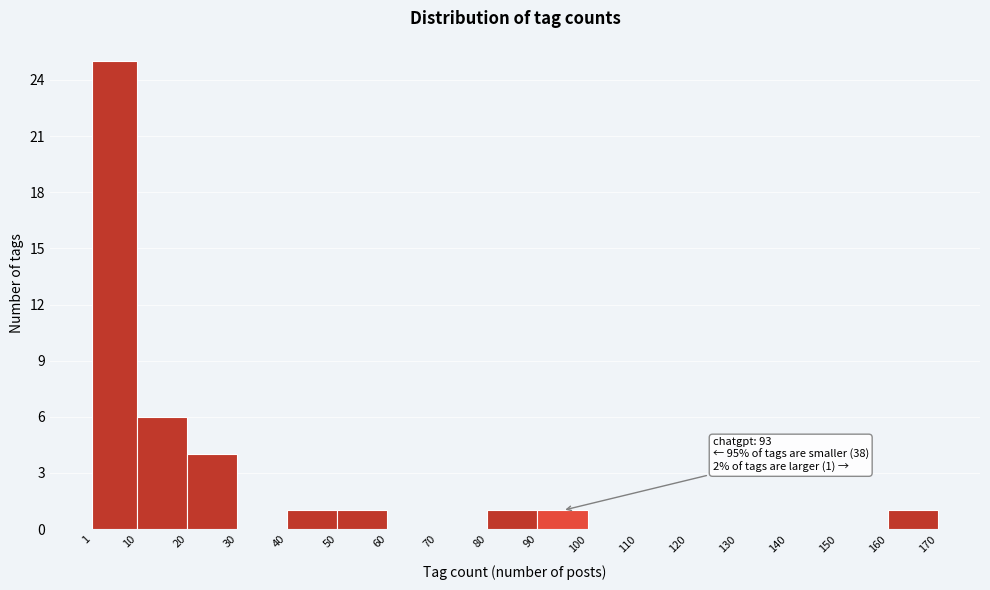

Over which range of the x-axis is the bar tallest?

1 to 10